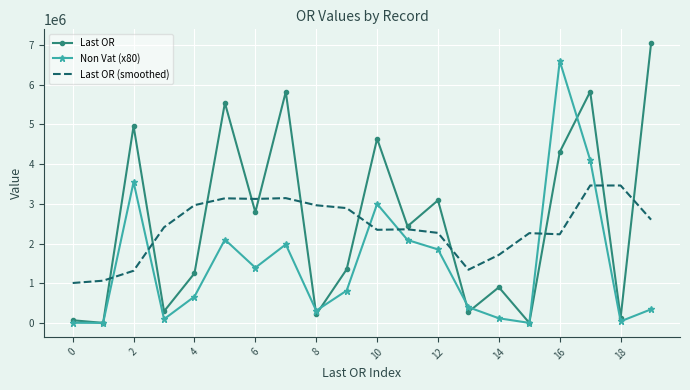

Rank the series by their maximum value, from highest to lowest.

Last OR, Non Vat (x80), Last OR (smoothed)